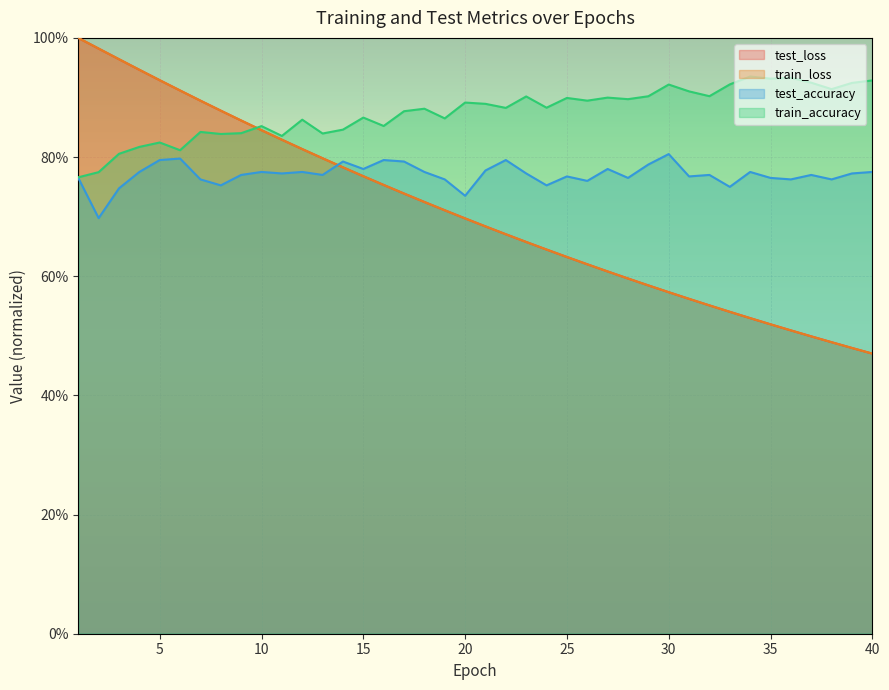

True or false: train_loss and test_loss intersect in this chart.

True